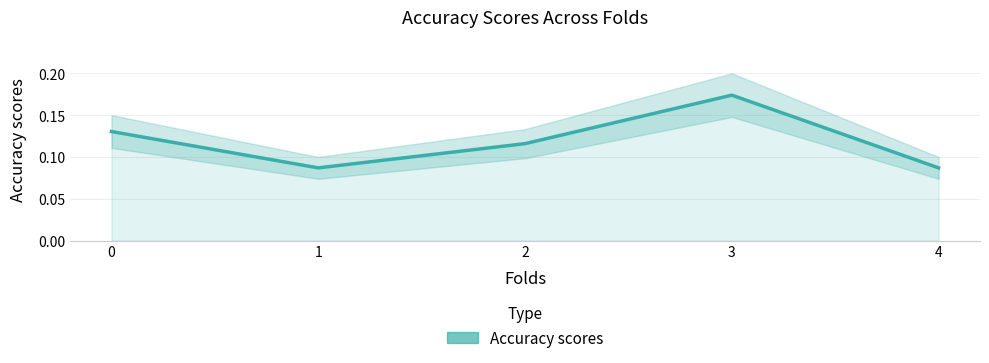

Rank the categories by value from highest to lowest.

3, 0, 2, 1, 4